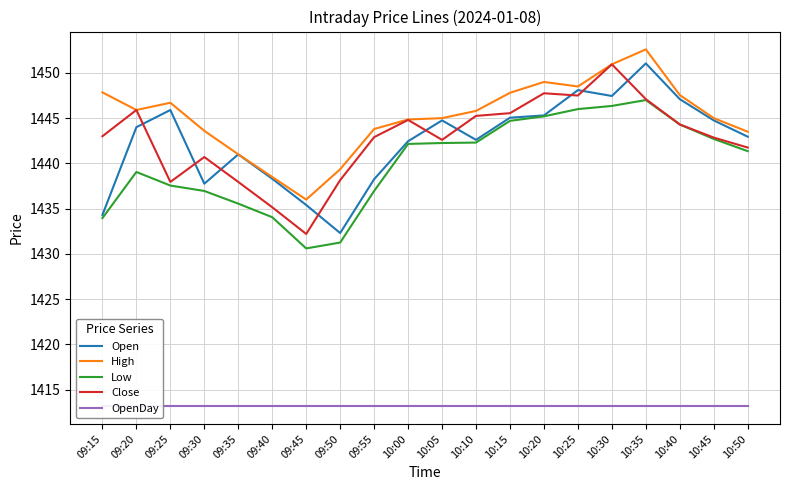

What is the label of the 8th point from the left?

09:50